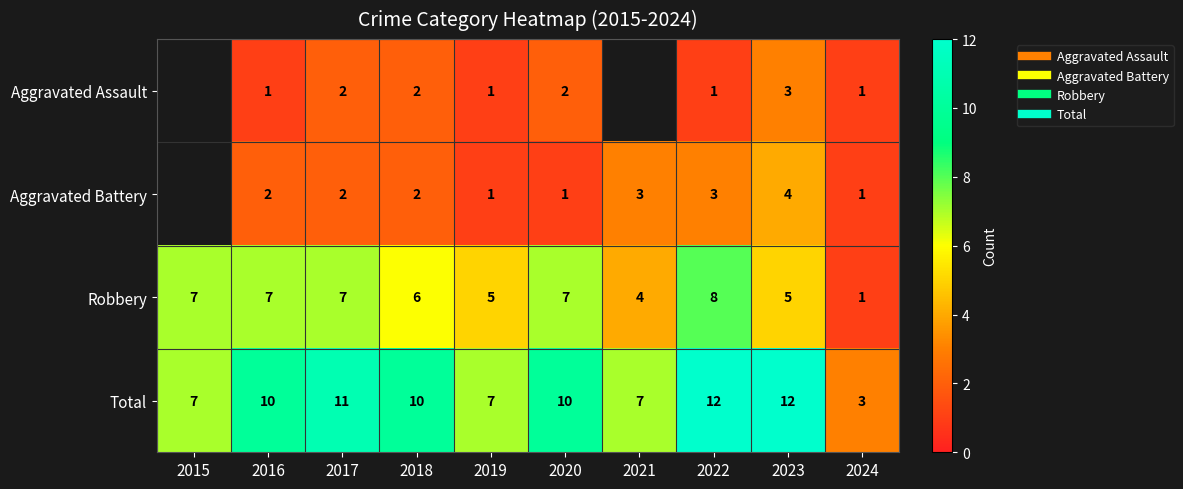

The Total series shows 7.0 at 2015. True or false?

True